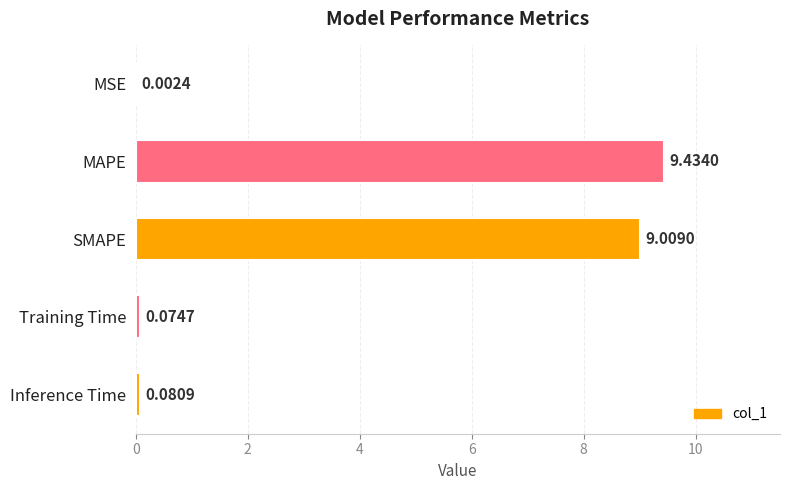

Which has a higher value, MSE or SMAPE?

SMAPE